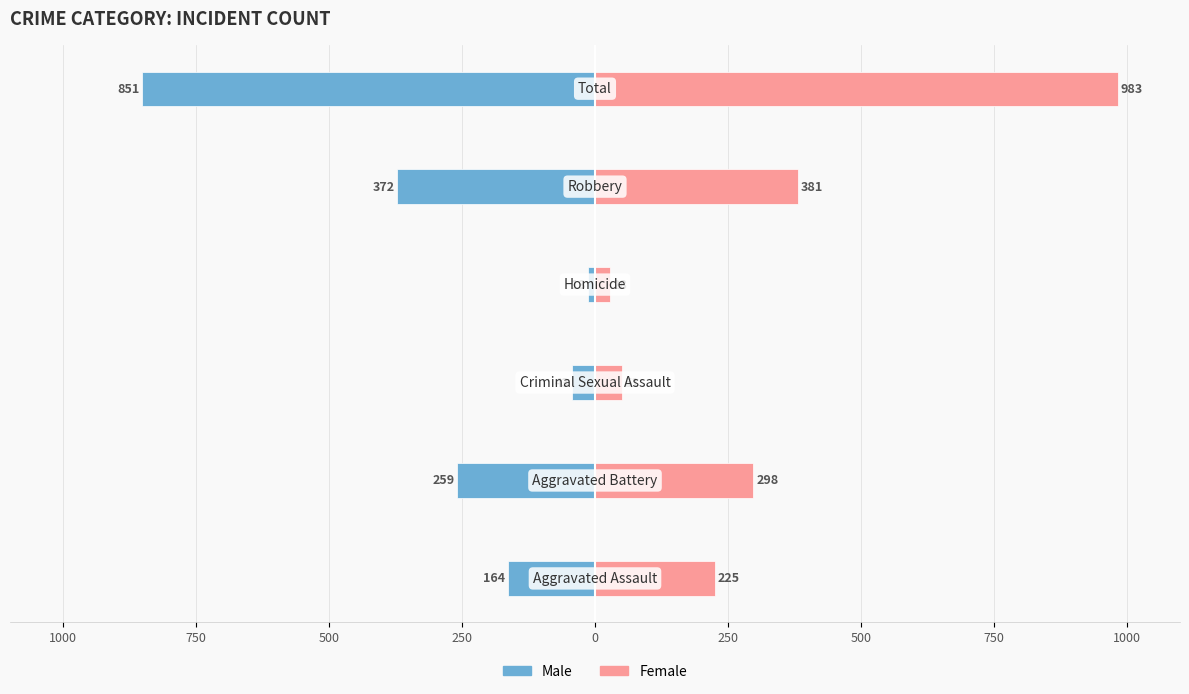

What is the average value of the Female series?

328